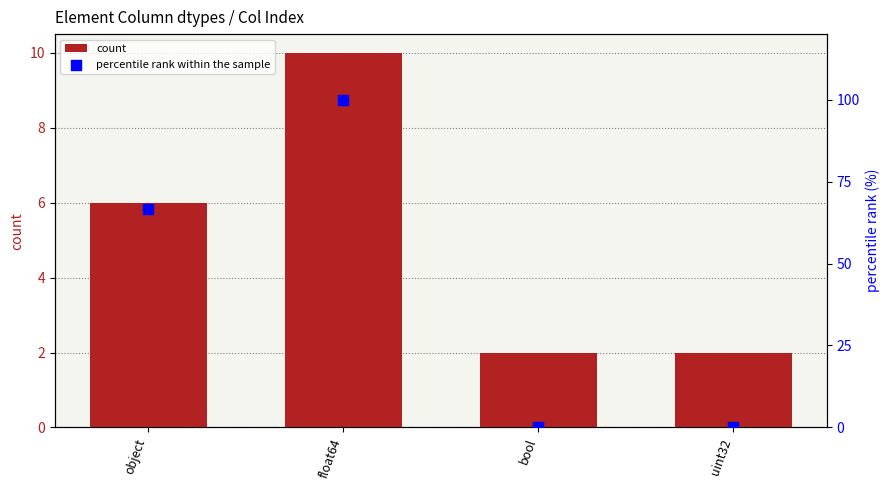

What are all the series names shown in the legend?

count, percentile rank within the sample